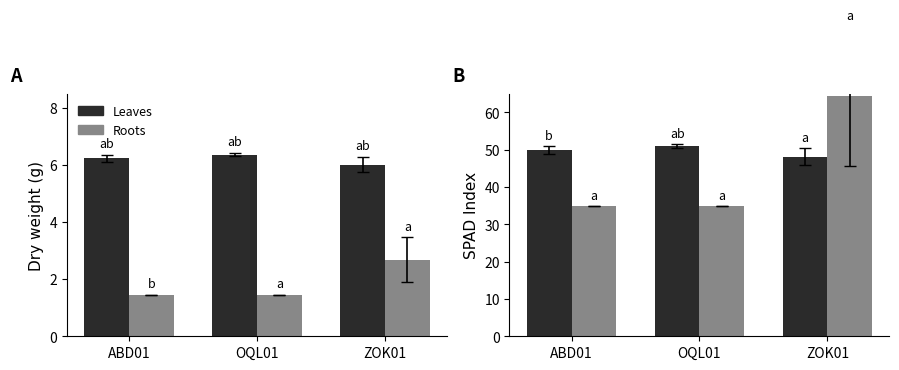

Reading left to right, transcribe all the data shown in this chart.

Leaves: ABD01=49.9	OQL01=50.9	ZOK01=48.1
Roots: ABD01=34.8	OQL01=34.8	ZOK01=64.4